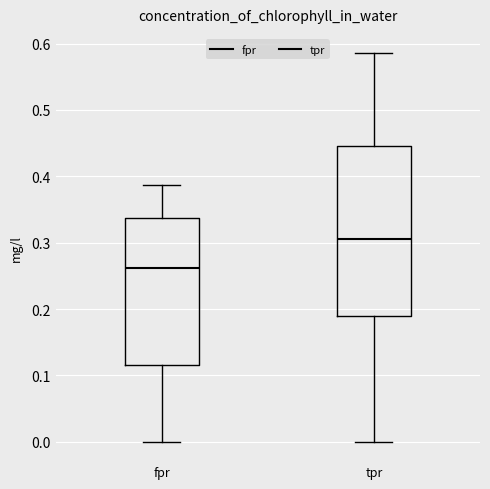

Where does the lower whisker of the box for tpr end on the y-axis? The values are not printed on the chart, so give them approximately, as read against the axis.

0.00